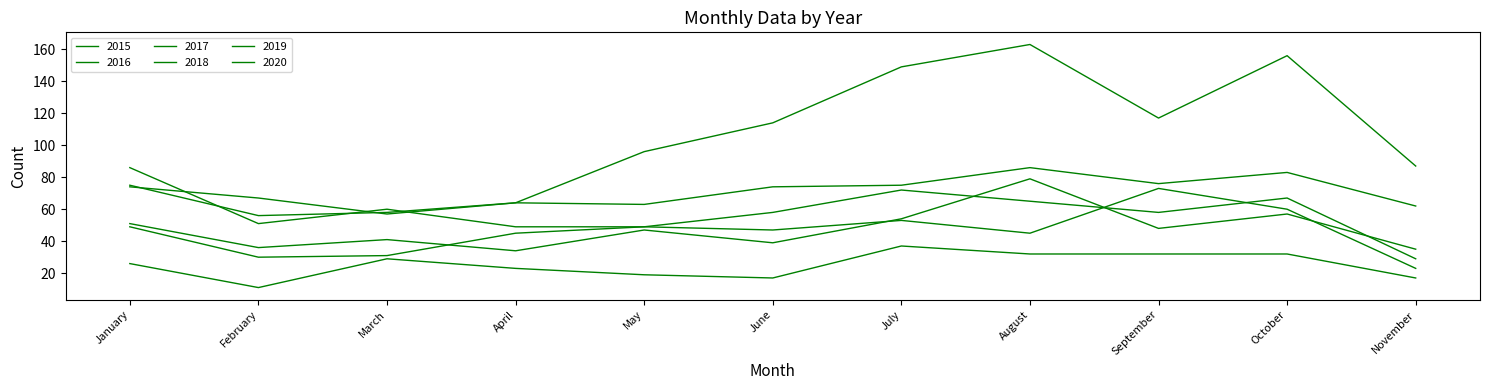

Which series changed the most between February and October?

2020